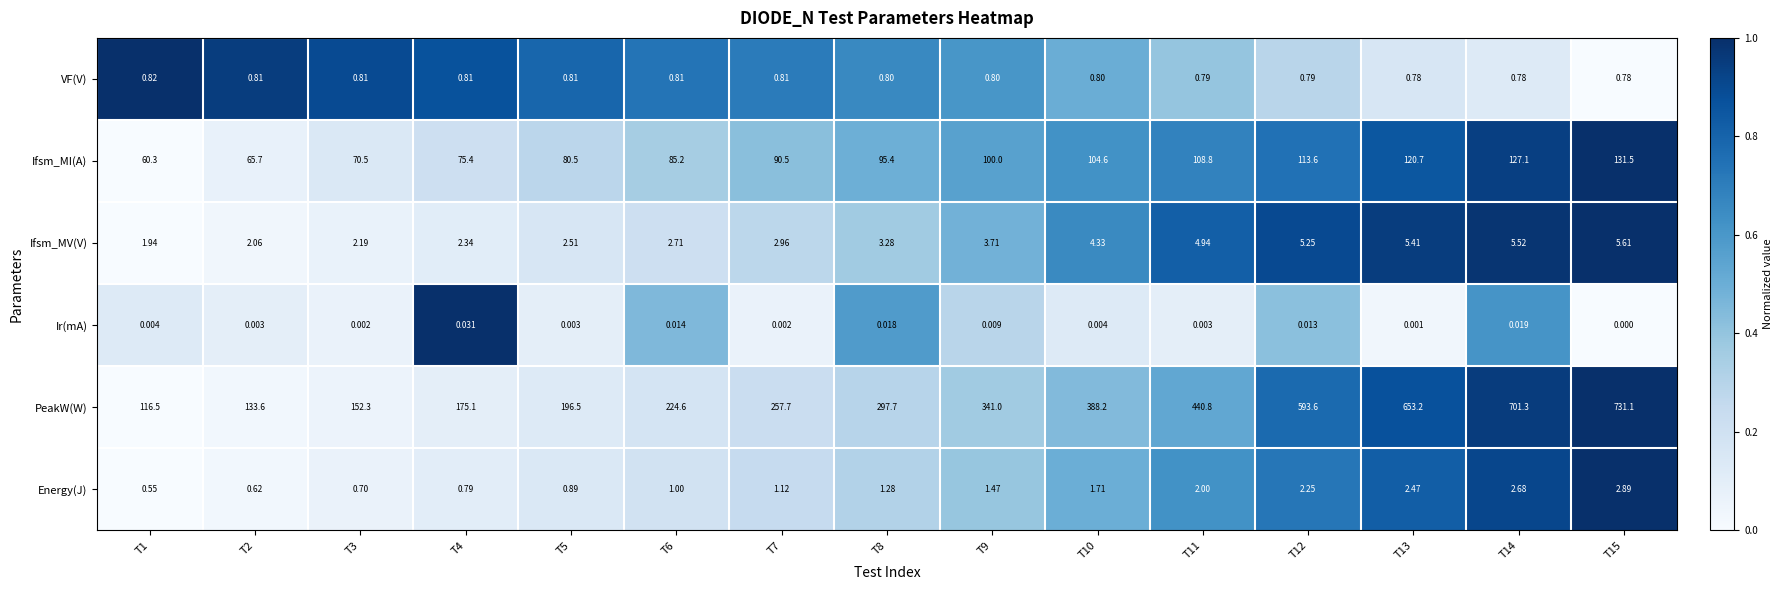

Is the value of VF(V) at T3 greater than the value of Ifsm_MI(A) at T2?

No